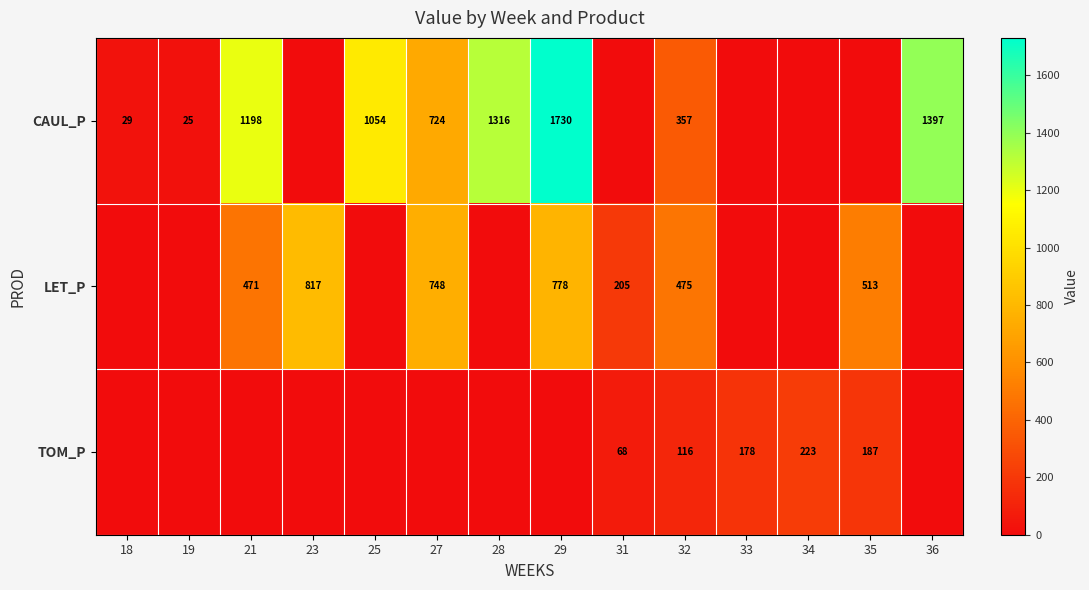

How many series are shown in this chart?

3